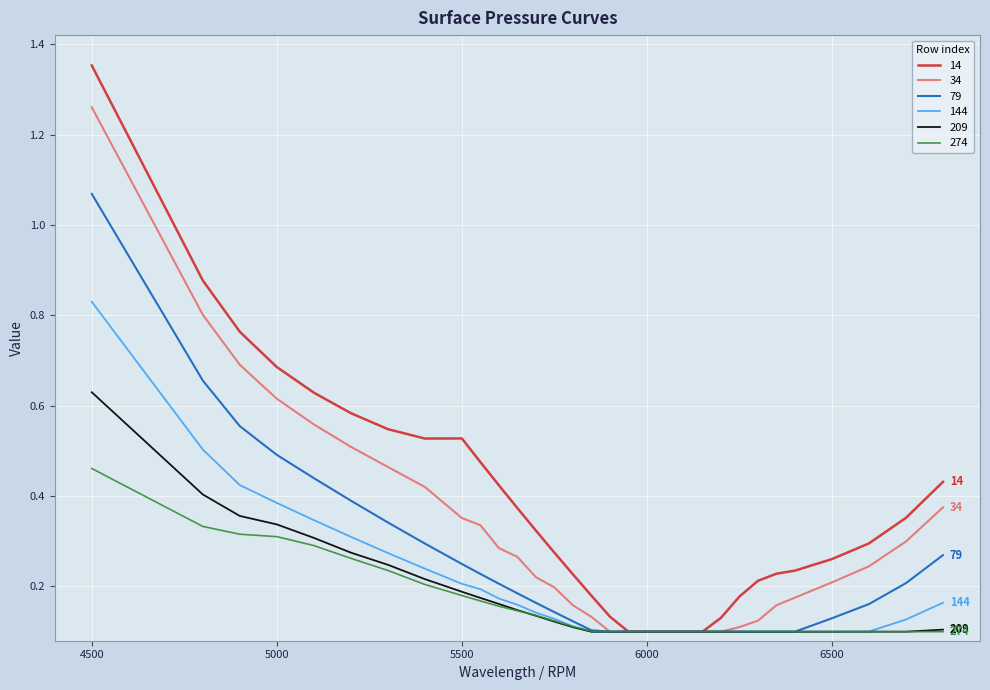

List the series in order of their peak value, lowest first.

274, 209, 144, 79, 34, 14